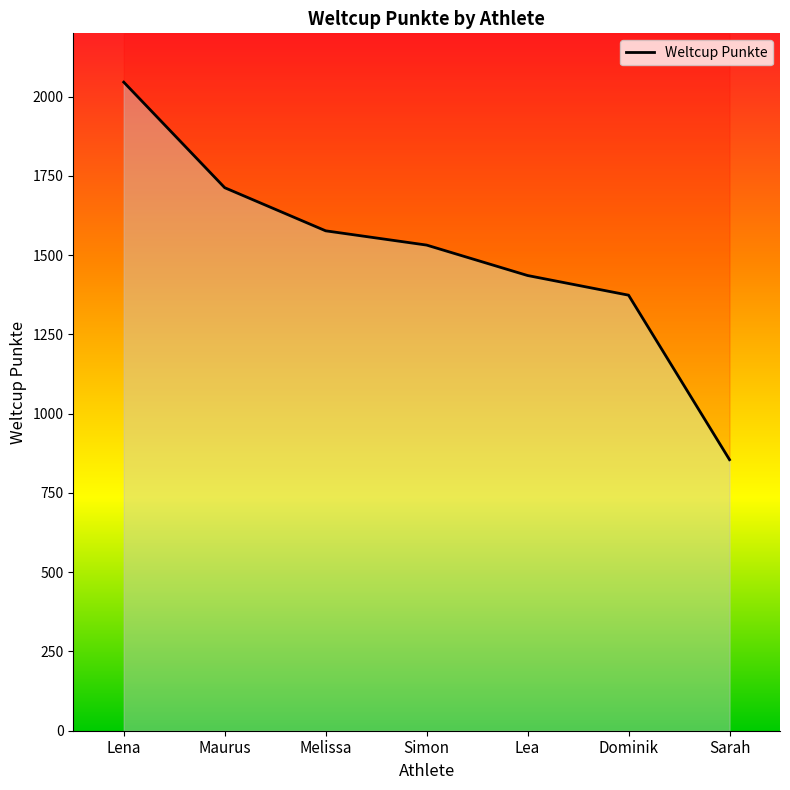

Reading right to left, list all the values displayed in this chart.

Sarah=855	Dominik=1374	Lea=1436	Simon=1532	Melissa=1577	Maurus=1713	Lena=2046